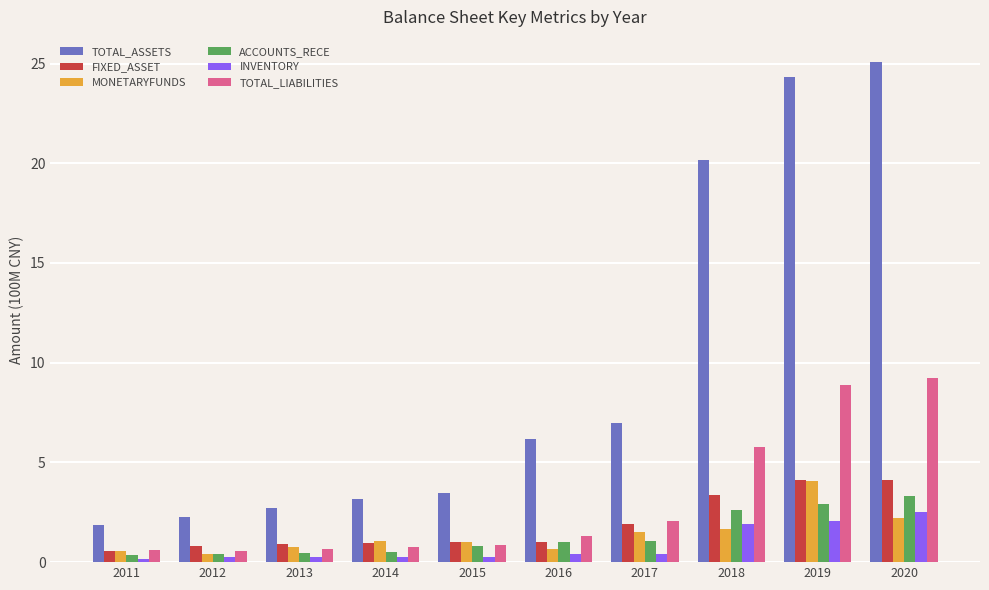

How many bars are there in each group?

6